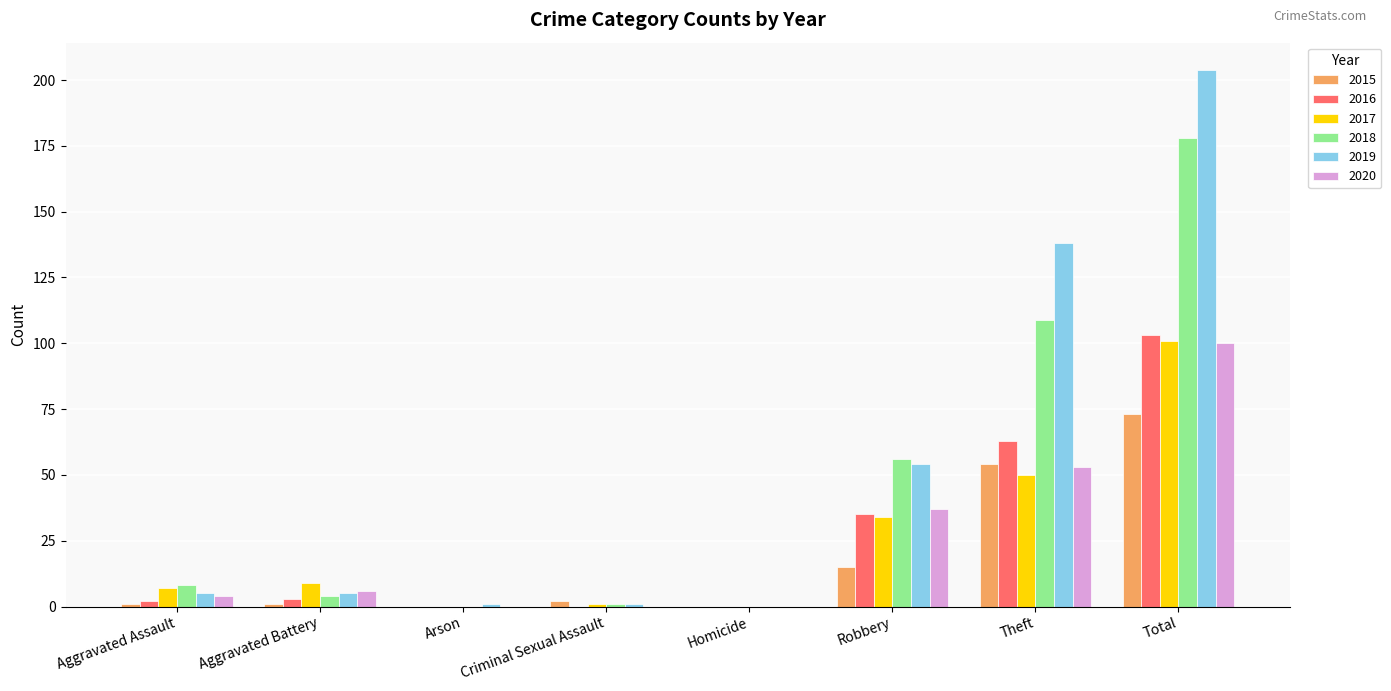

Between Homicide and Theft, which series saw the biggest shift?

2019